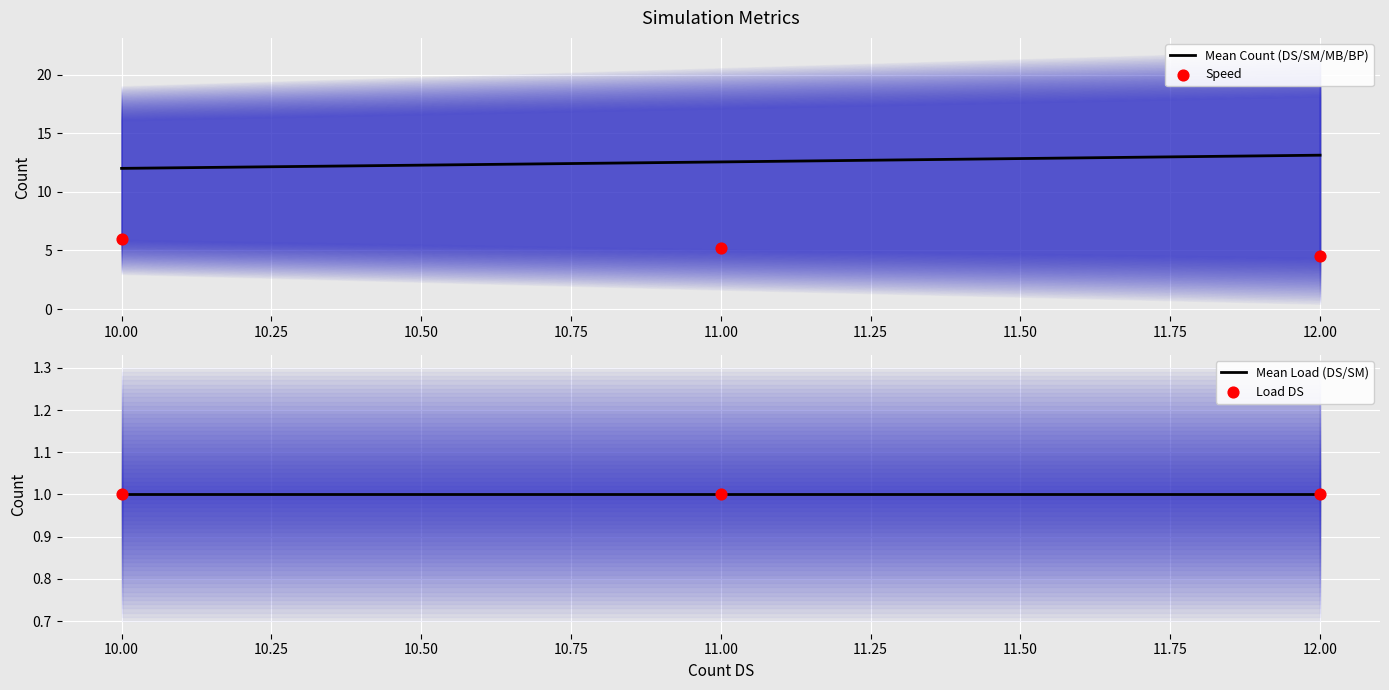

Which series contains the highest Y value?

Mean Count (DS/SM/MB/BP)